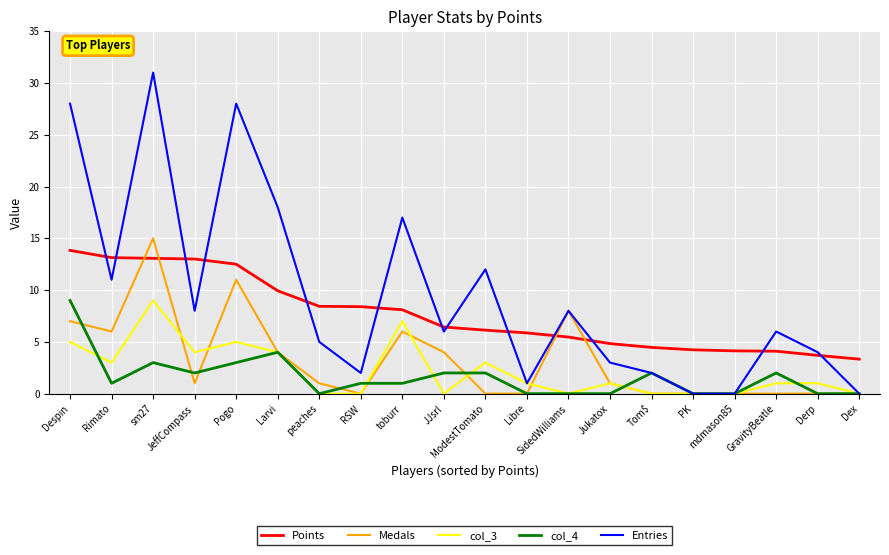

At which label is Medals closest to 7?

Despin